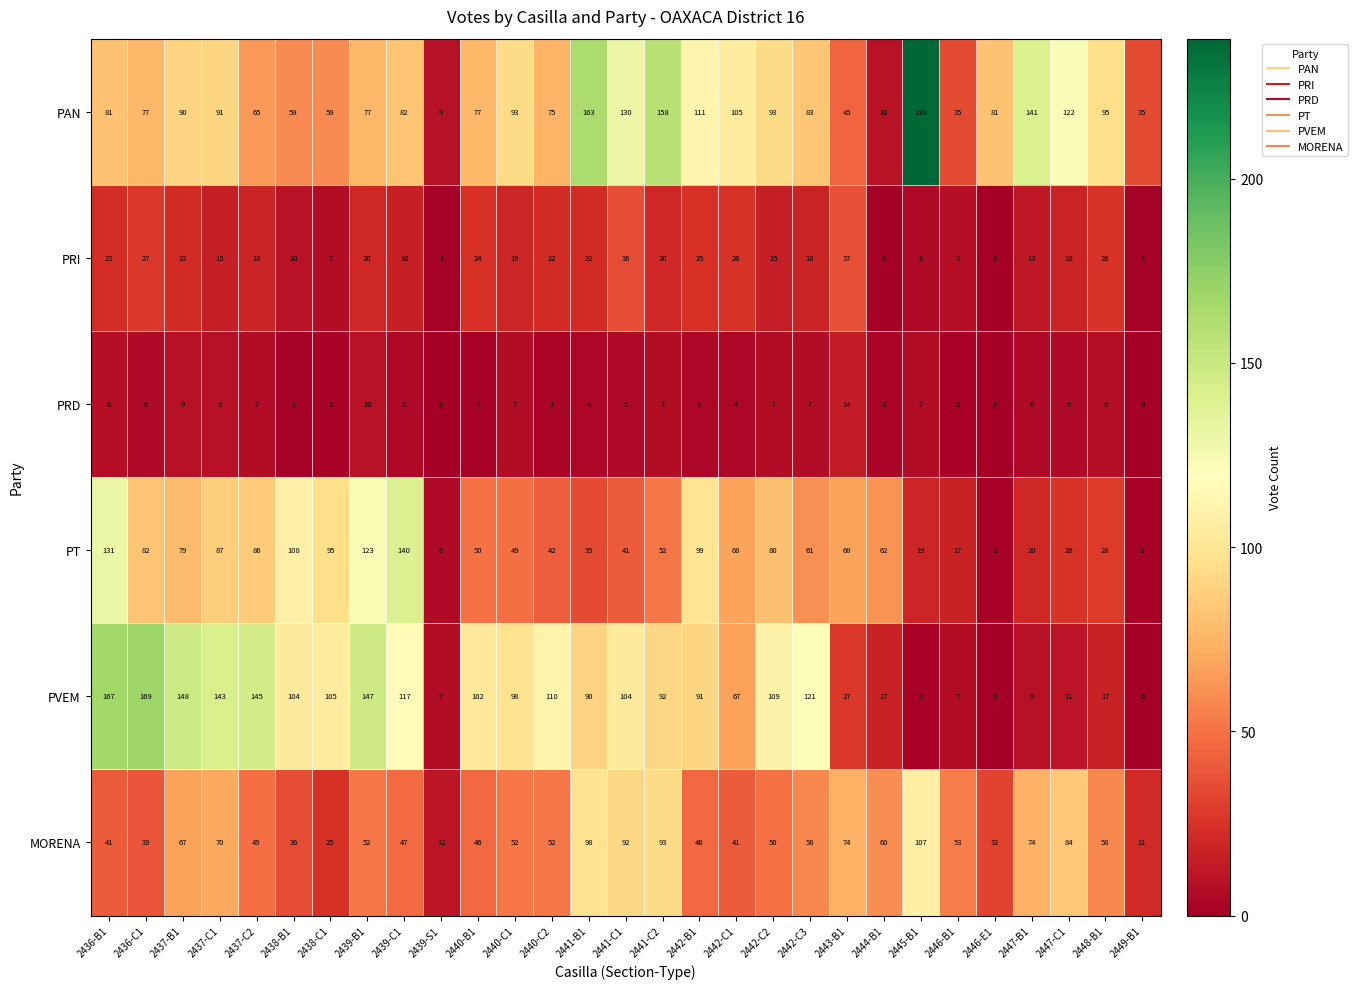

The value of PRD at 2437-B1 is 3. True or false?

False